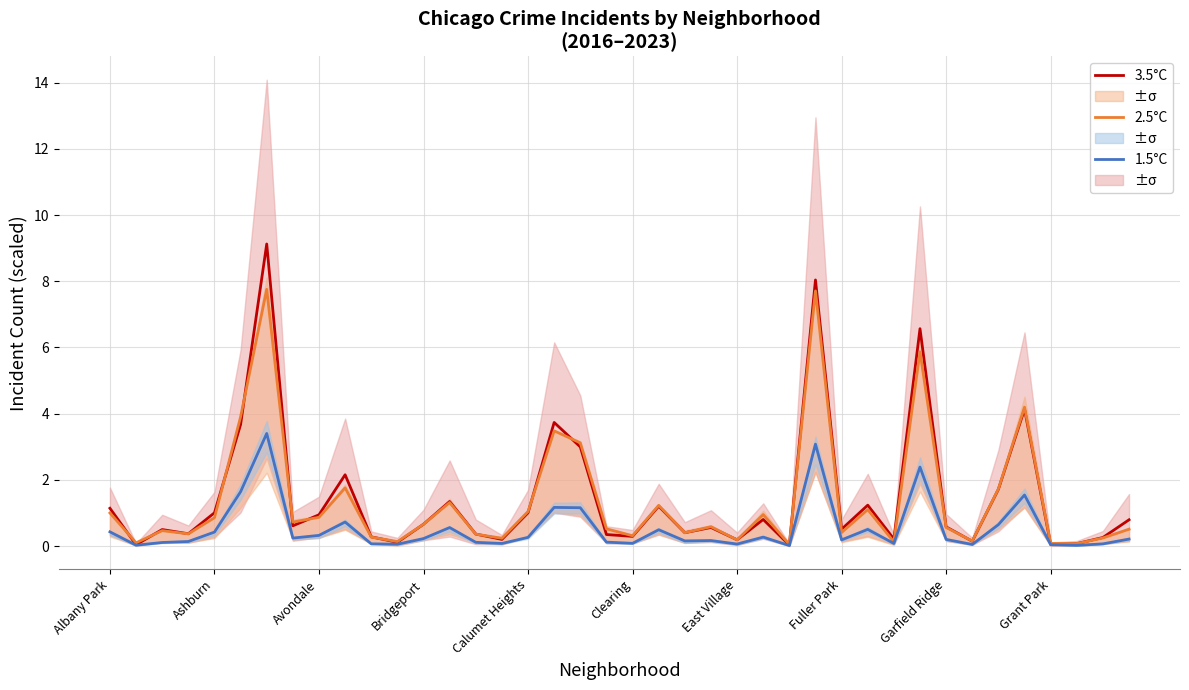

What is the difference between the second highest and second lowest values in the 1.5°C series?

3.1